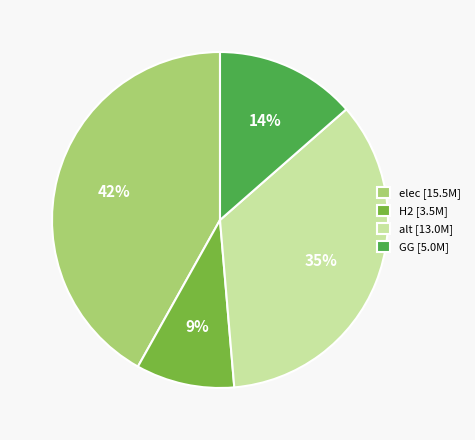

How many segments does this pie chart have?

4